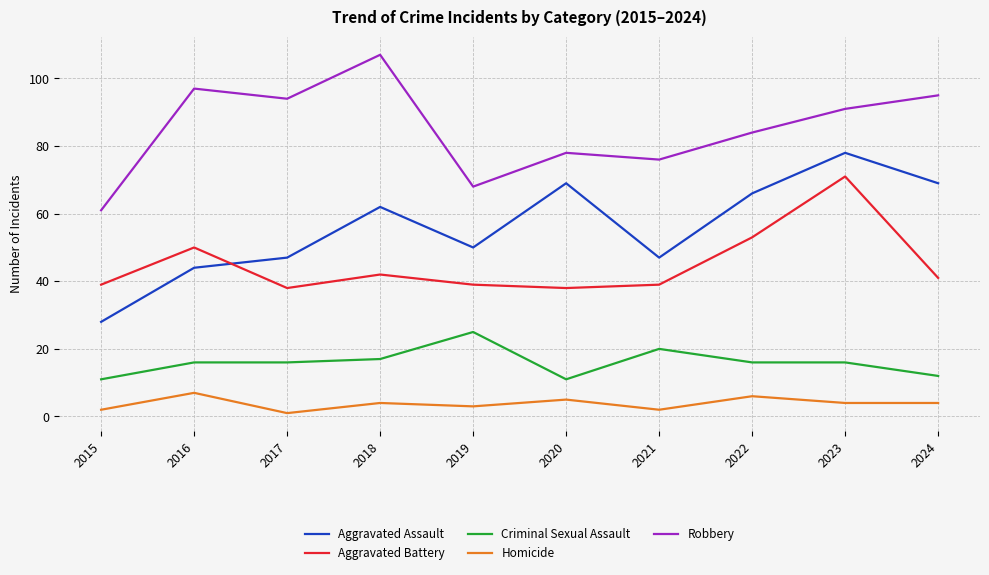

What is the difference between the maximum and minimum values in the Homicide series?

6